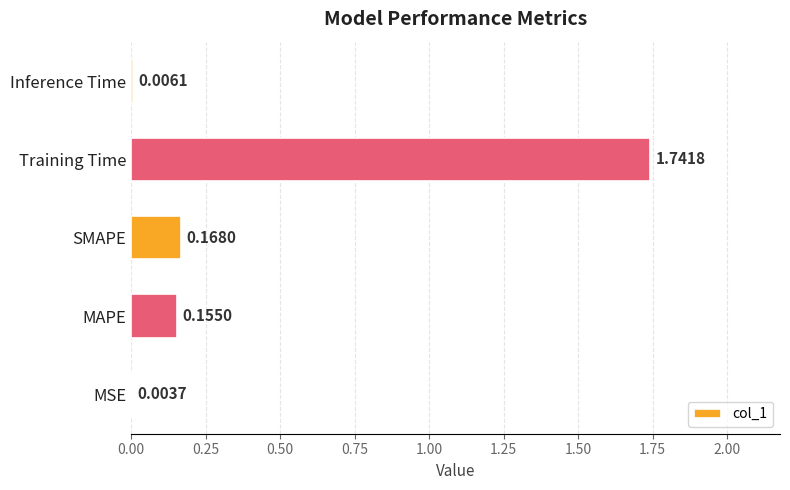

Where is the data nearest to the value 0?

MSE